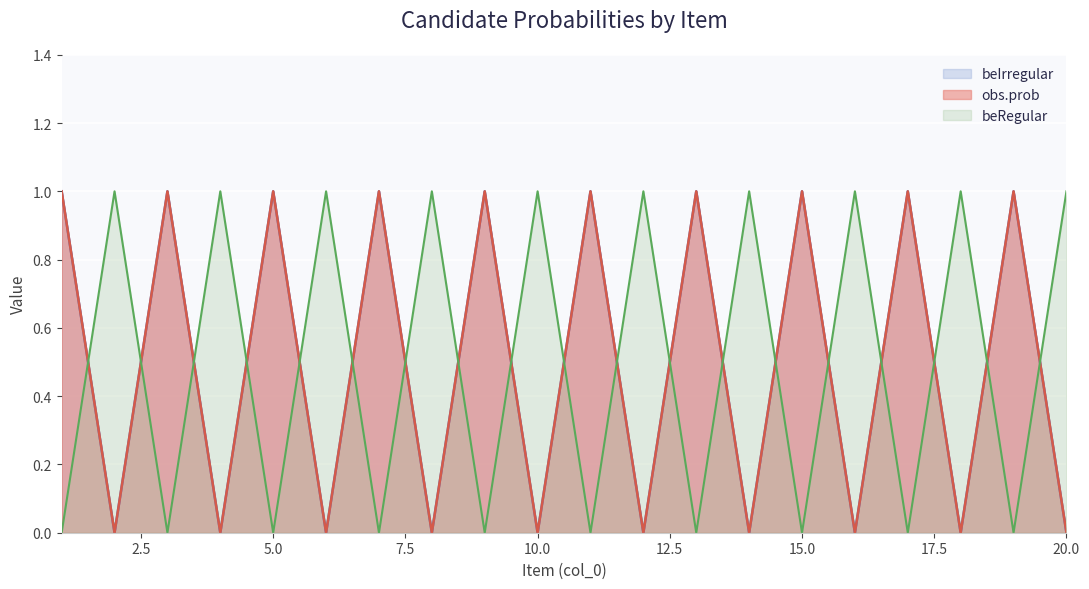

What is the total value across all series at 18?

1